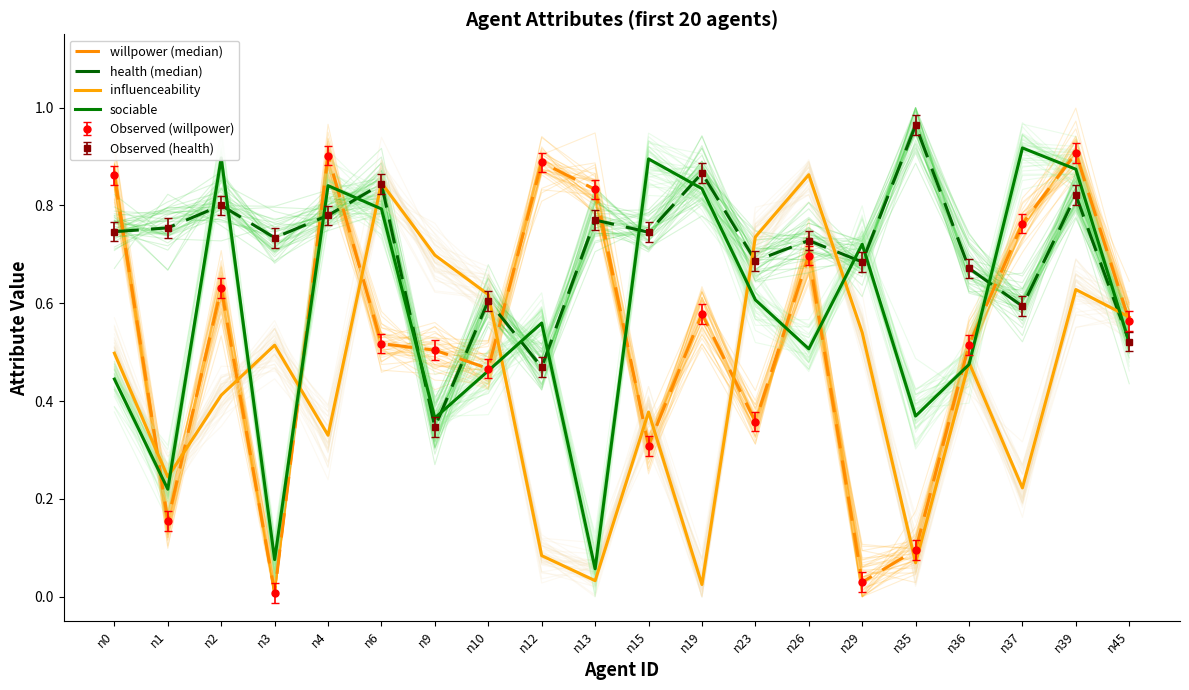

What is the difference between the highest and lowest values at n26?

0.4